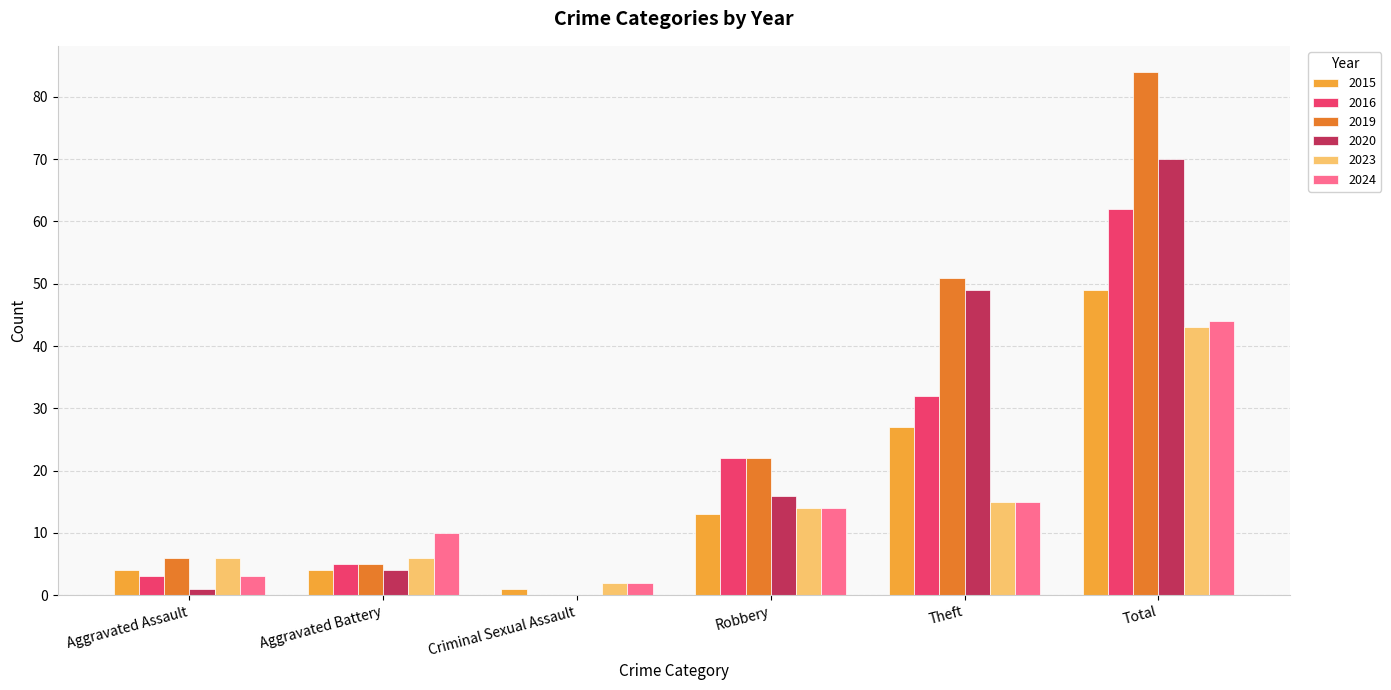

Is the value of 2024 at Aggravated Assault greater than the value of 2023 at Aggravated Battery?

No